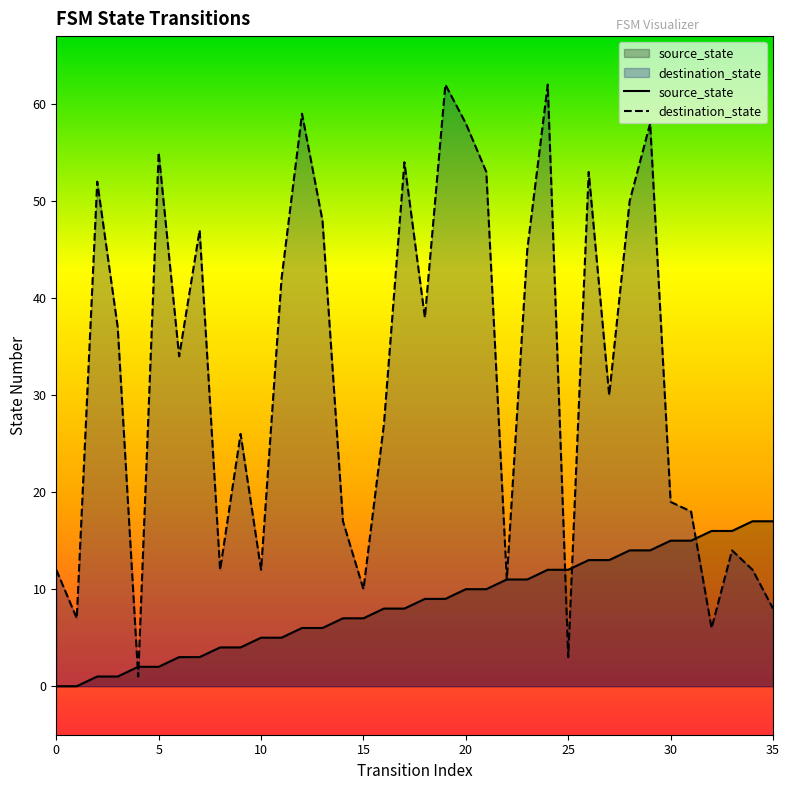

What is the maximum value for destination_state?

62